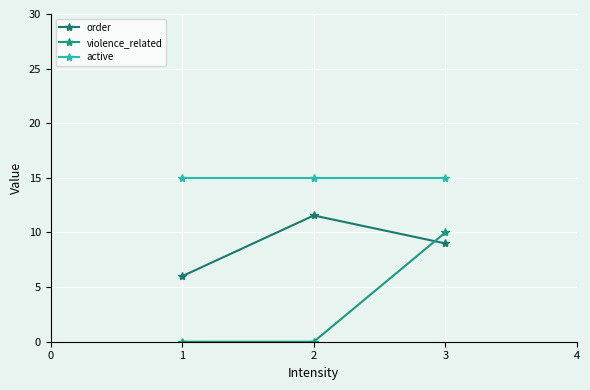

Reading right to left, list all the values displayed in this chart.

order: 3=9.0	2=11.6	1=6.0
violence_related: 3=10.0	2=0.0	1=0.0
active: 3=15.0	2=15.0	1=15.0